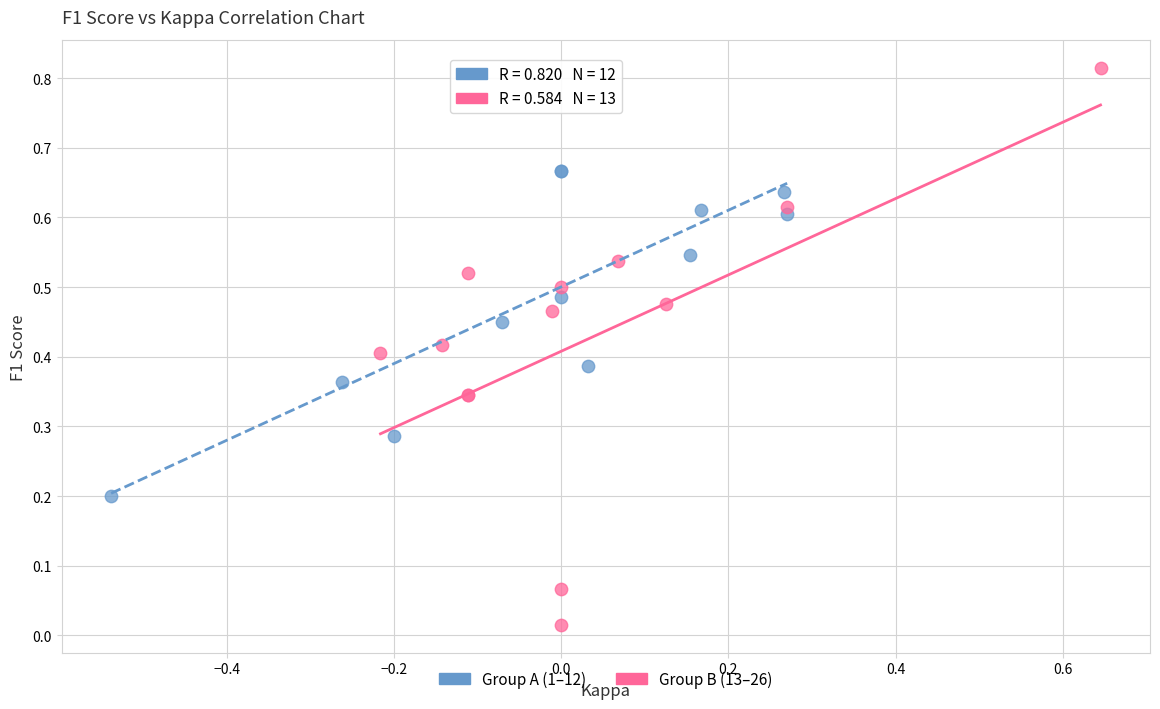

Which series contains the highest Y value?

Group B (13–26)